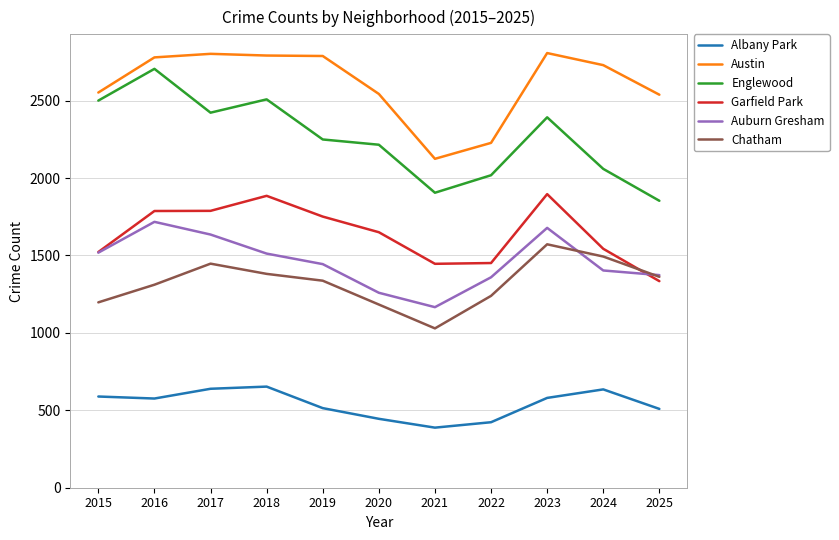

What are all the series names shown in the legend?

Albany Park, Austin, Englewood, Garfield Park, Auburn Gresham, Chatham